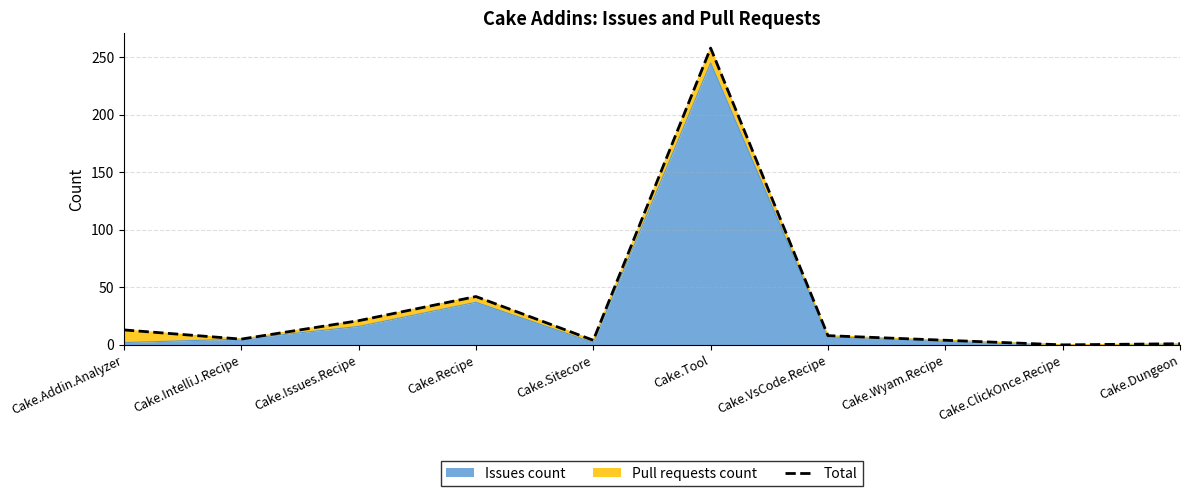

How many values are above zero?

9